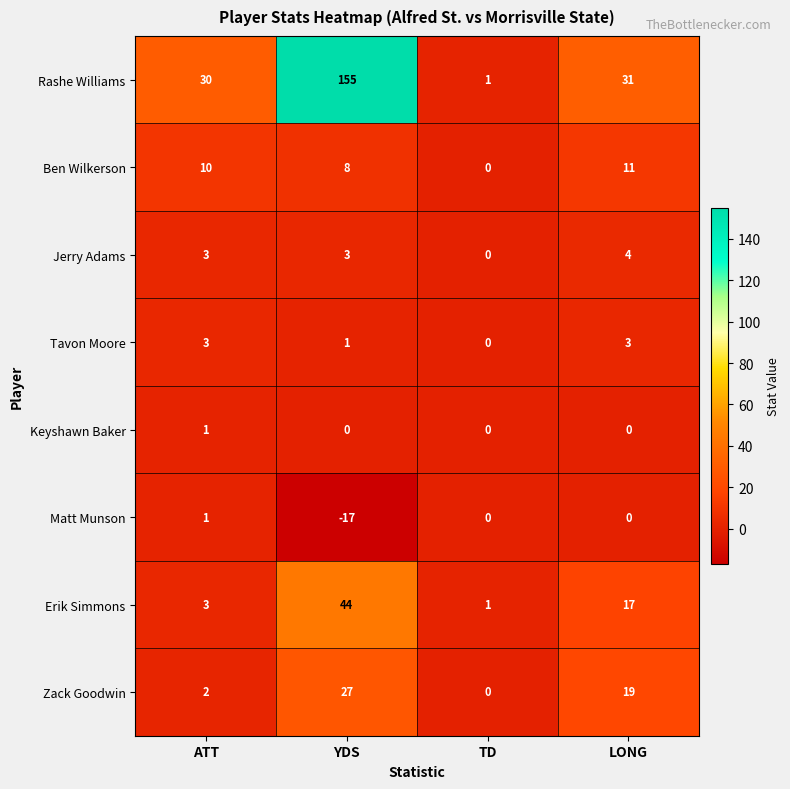

Which category has the highest value in the Keyshawn Baker series?

ATT